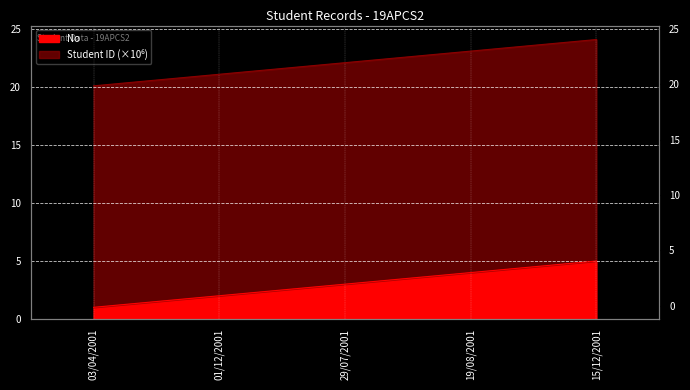

What is the label of the 5th point from the left?

15/12/2001